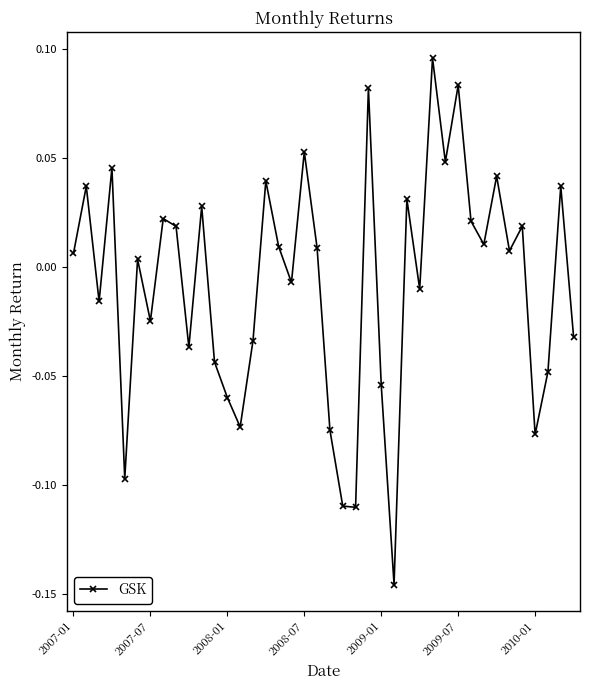

True or false: the data has more than 0 interior local peaks.

True